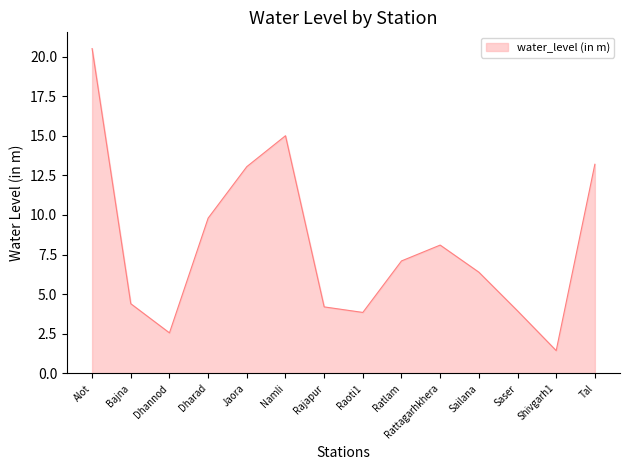

Does the chart display data point markers on the line(s)?

No